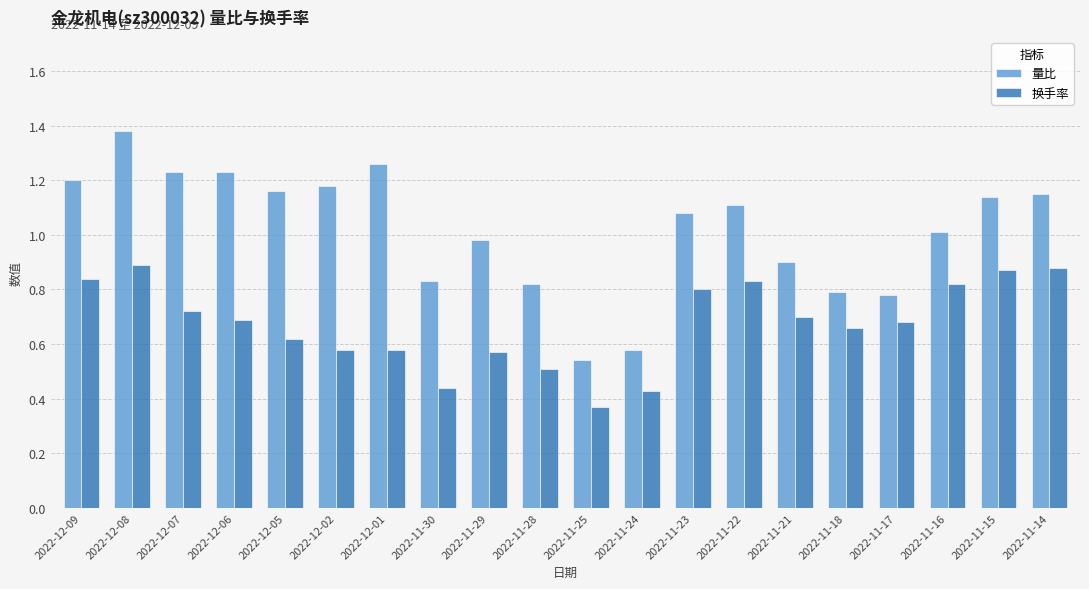

Rank the series at 2022-11-23 from highest to lowest value.

量比, 换手率